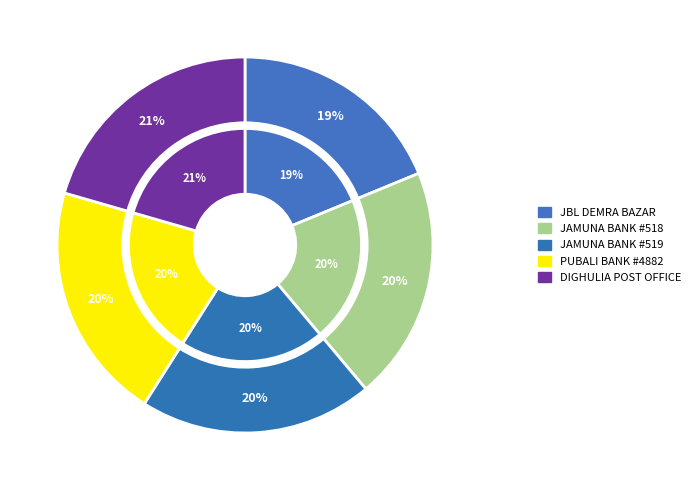

To the nearest percent, what portion does DIGHULIA DIGITAL POST OFFICE - PABNA - D represent?

21%